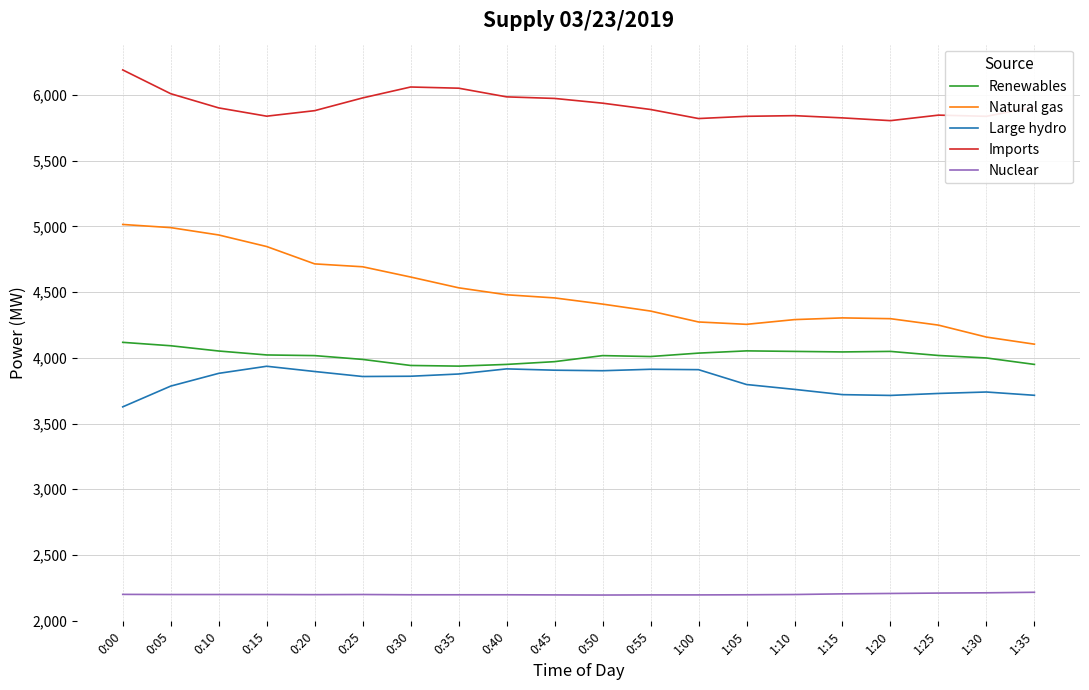

True or false: Nuclear and Natural gas intersect in this chart.

False